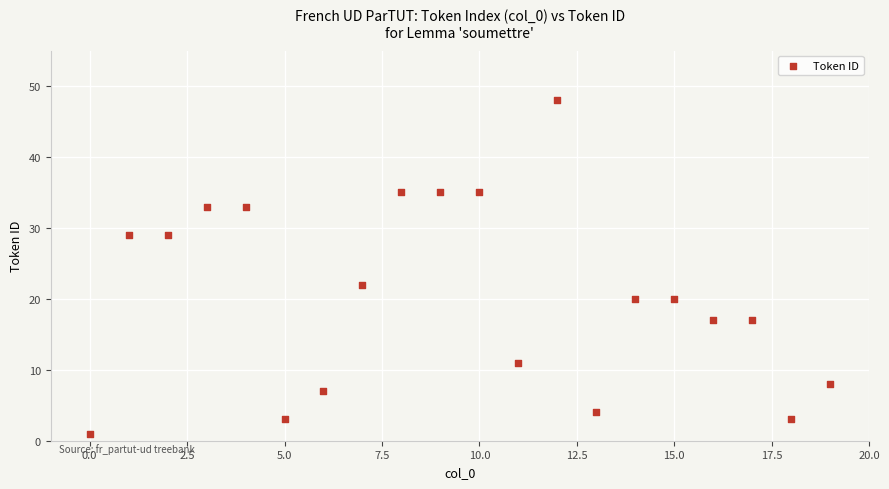

What Y value in the scatter plot is closest to 24?

22